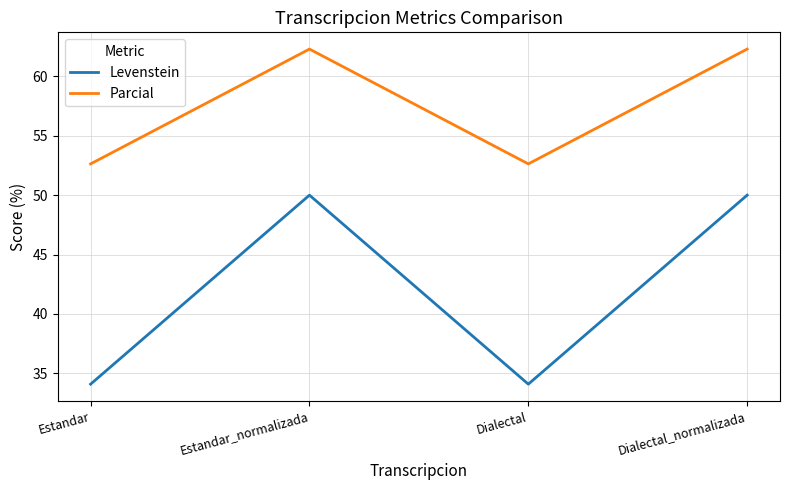

At how many categories does at least one series exceed 50?

4